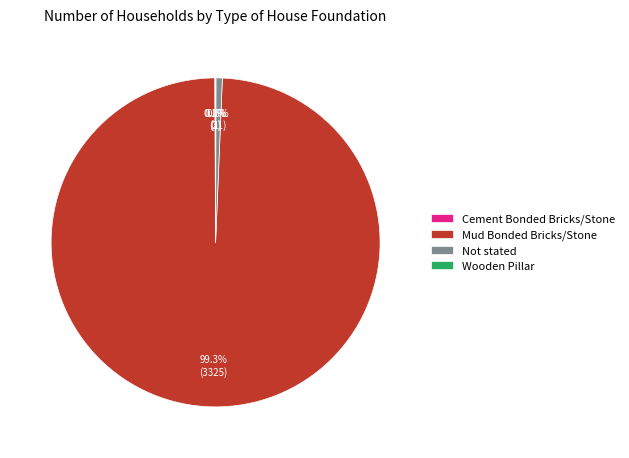

Which category accounts for the majority?

Mud Bonded Bricks/Stone